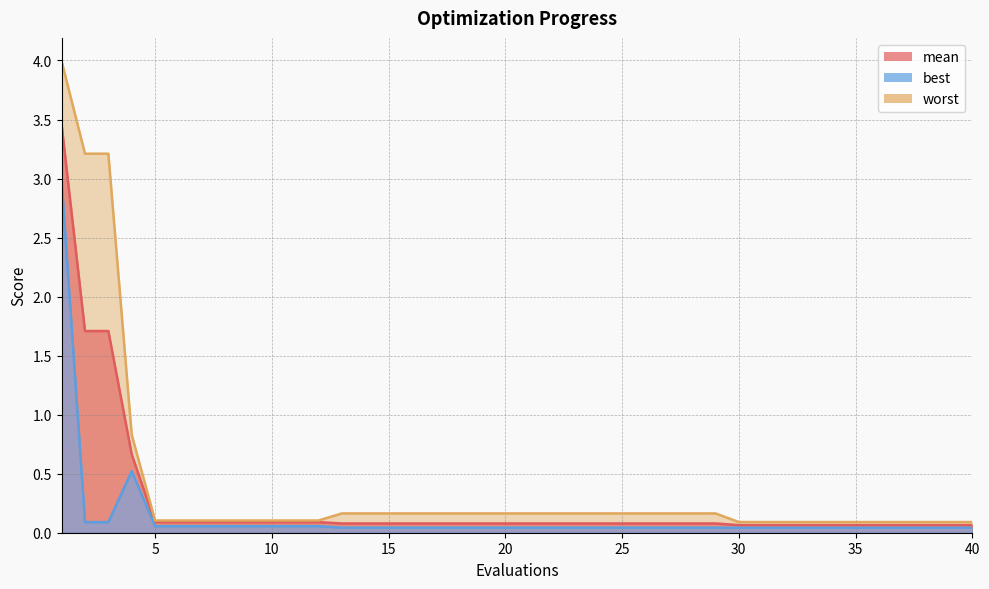

What is the minimum value for mean?

0.1